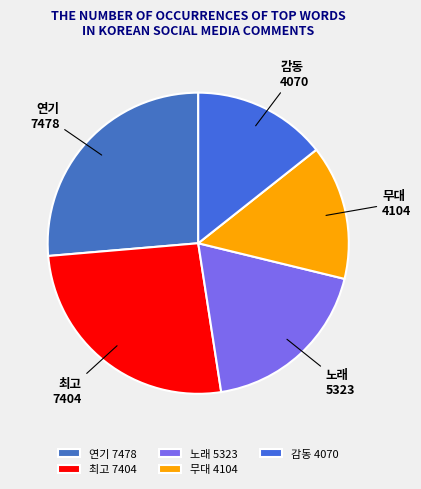

How many slices are in this pie chart?

5